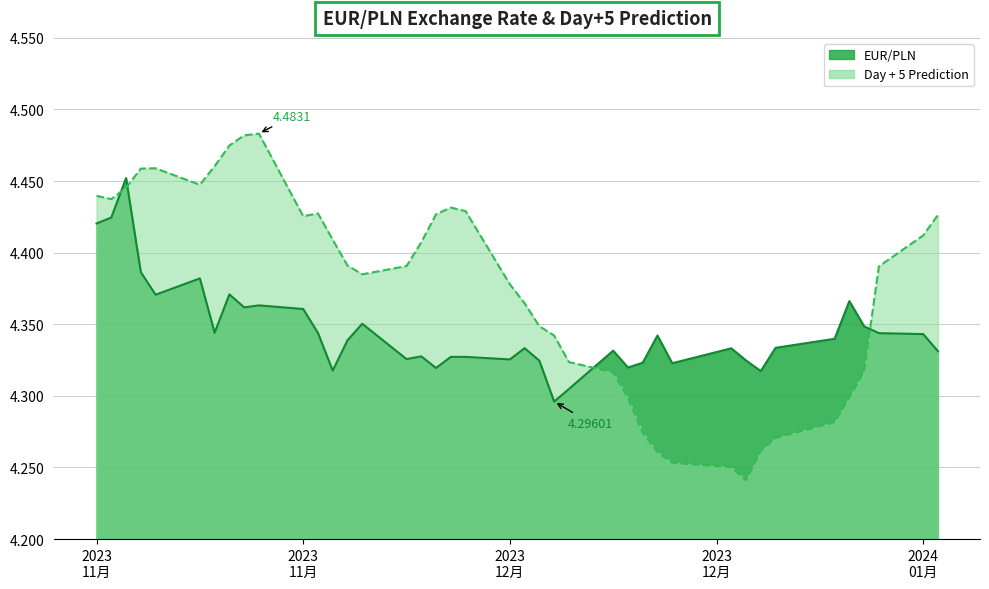

Which category has the lowest value across all series?

2023-12-27